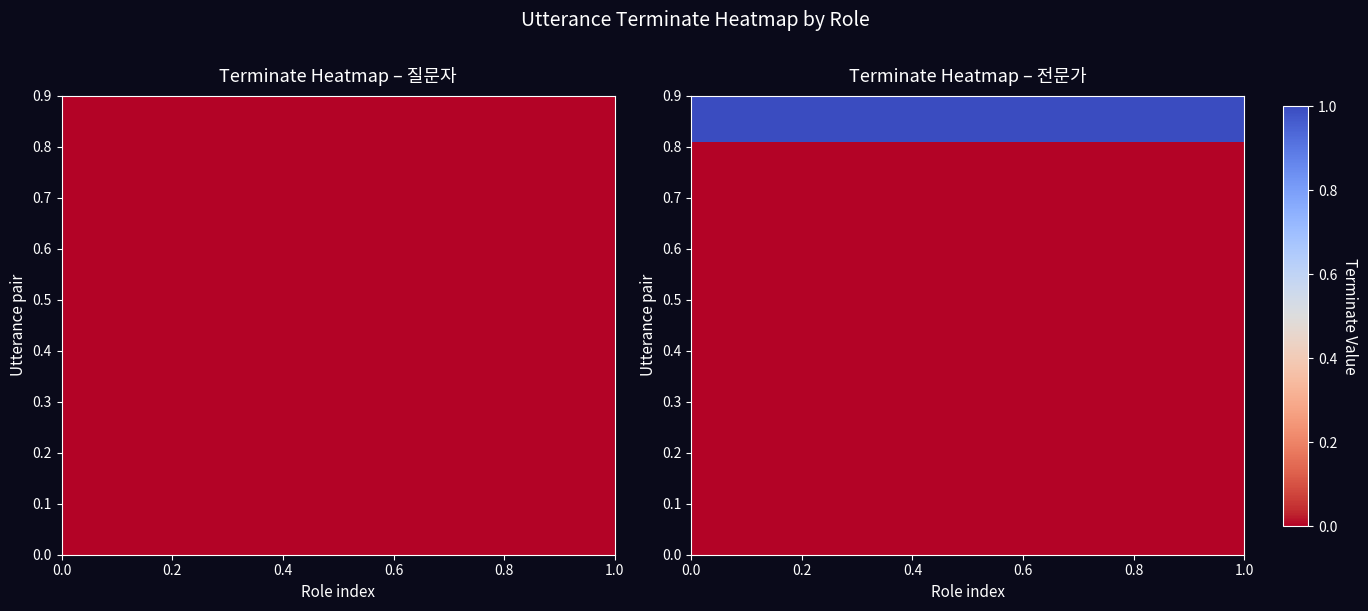

Reading right to left, what are all the values shown in this chart?

질문자: 9=0	8=0	7=0	6=0	5=0	4=0	3=0	2=0	1=0	0=0
전문가: 9=1	8=0	7=0	6=0	5=0	4=0	3=0	2=0	1=0	0=0